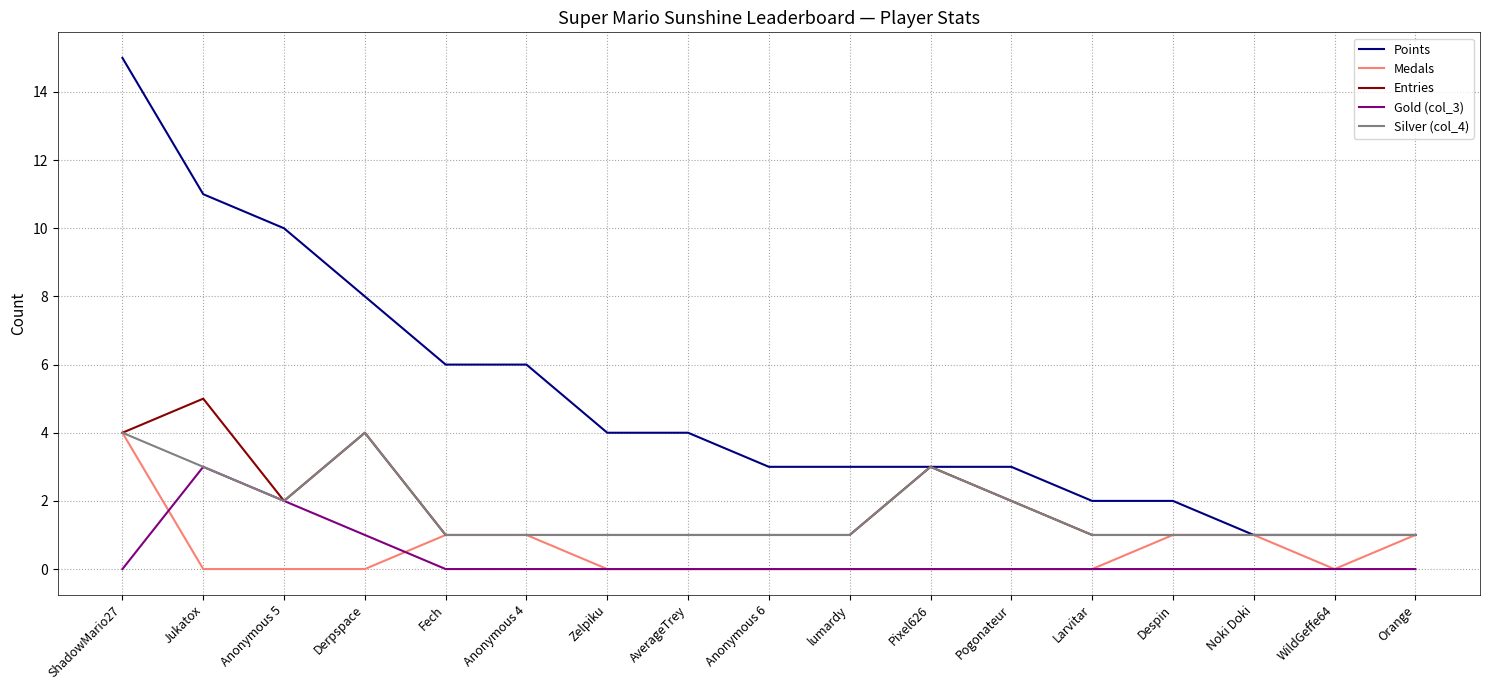

What is the total value across all series at lumardy?

5